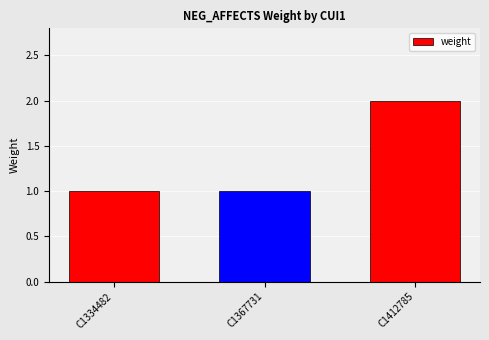

At which category does the chart reach its peak across all series?

C1412785